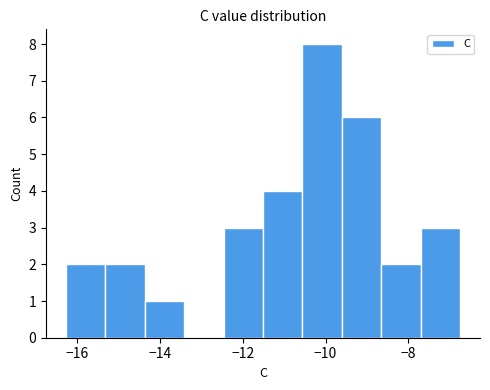

Which range on the x-axis has the tallest bar?

-10.6 to -9.6